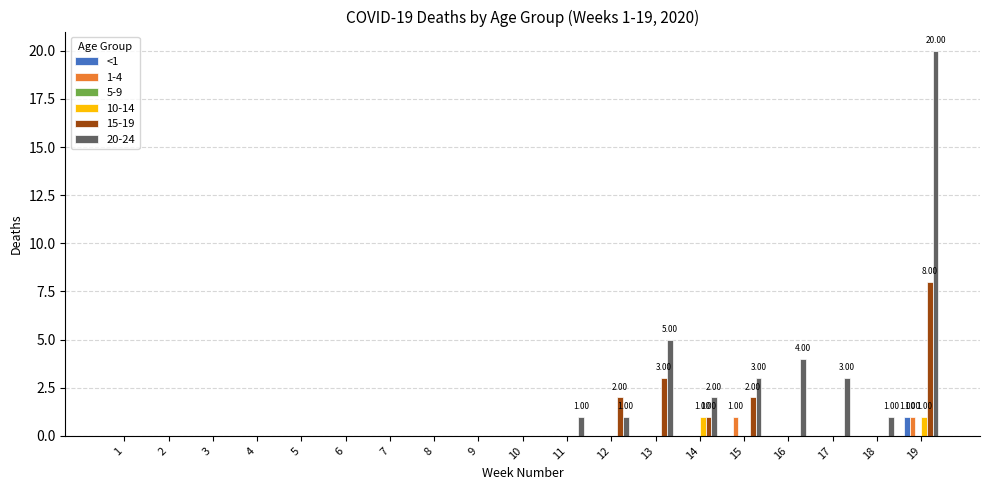

Which series changed the most between 12 and 19?

20-24